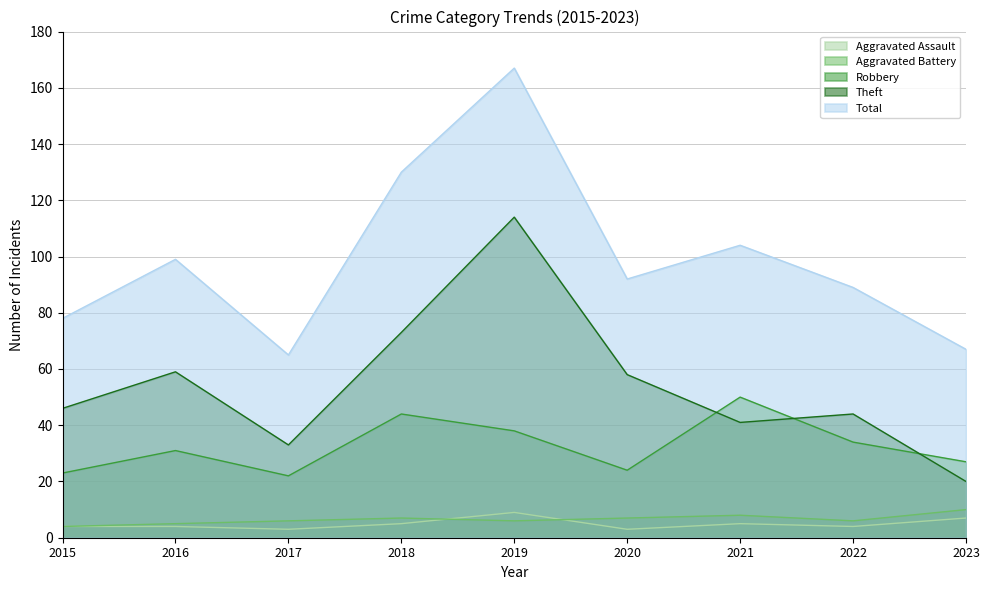

At which category does Total reach its first local peak?

2016